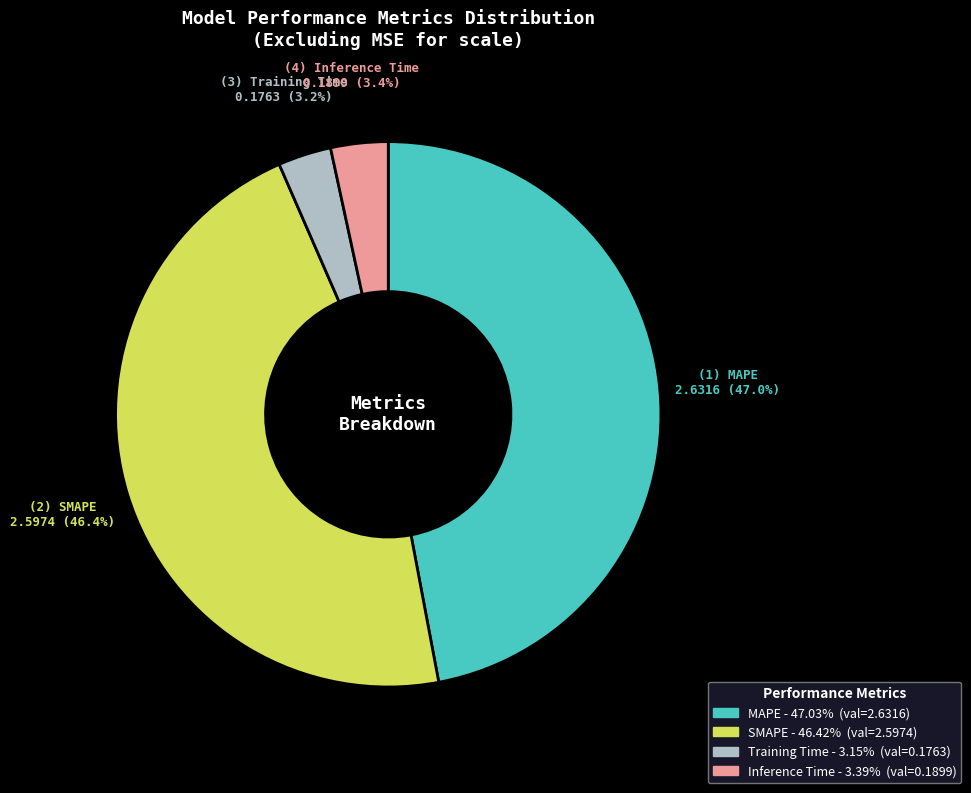

Is there a majority slice in this chart?

No